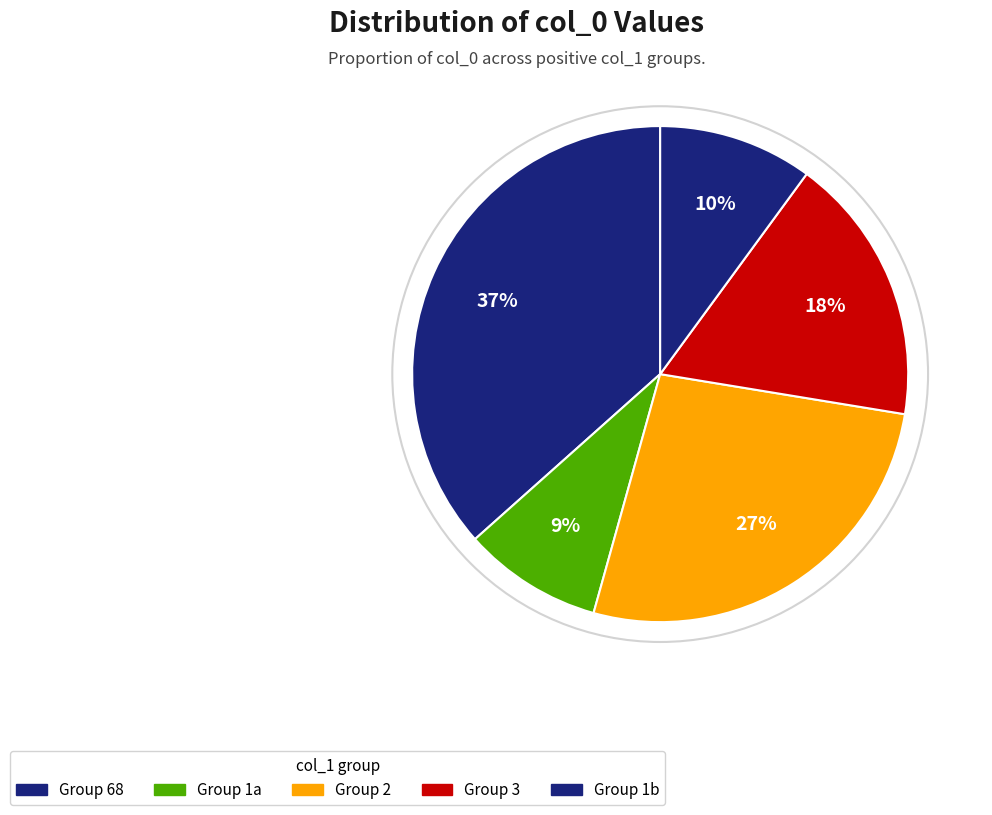

How many segments does this pie chart have?

5